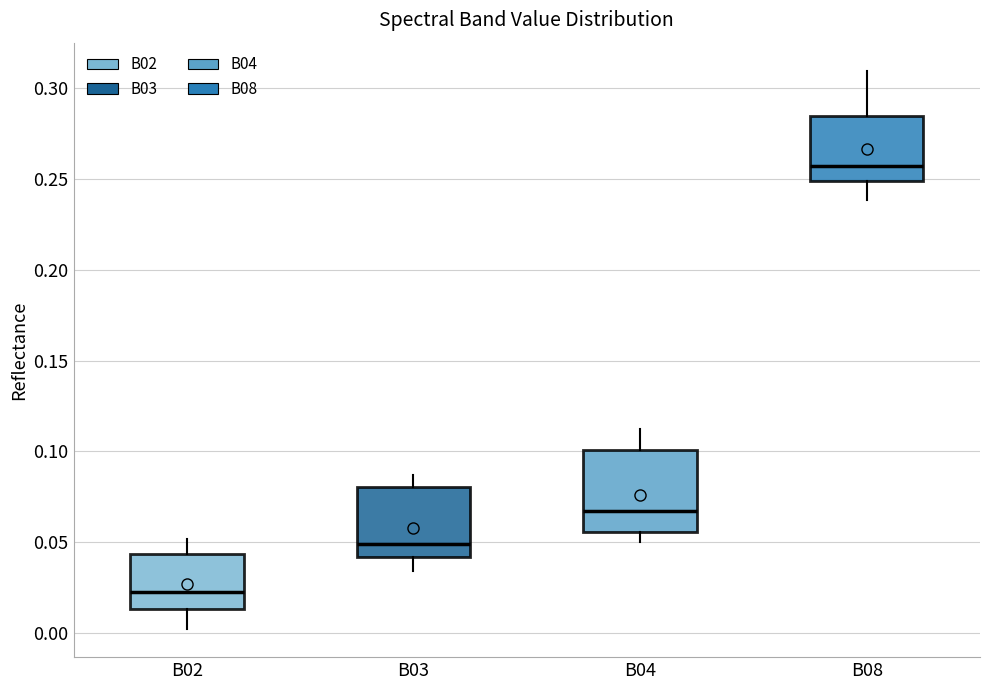

Reading left to right, transcribe this box plot: for each box, give where its median line is, the range the box spans, and where its two whiskers end, as read against the y-axis. The values are not printed on the chart, so give them approximately, as read against the axis.

B02: median 0.025, box 0.015 to 0.045, whiskers 0.000 to 0.050
B03: median 0.050, box 0.040 to 0.080, whiskers 0.035 to 0.085
B04: median 0.065, box 0.055 to 0.100, whiskers 0.050 to 0.110
B08: median 0.255, box 0.250 to 0.285, whiskers 0.240 to 0.310